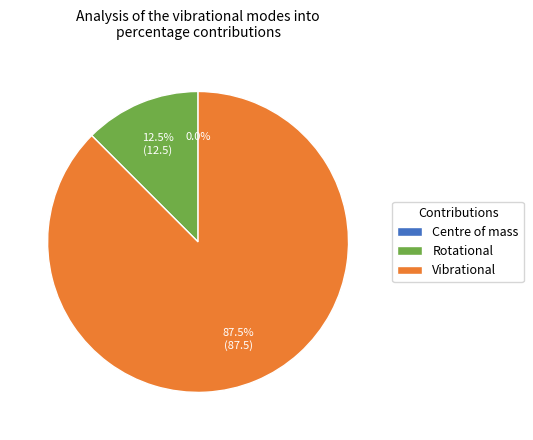

Which slice represents more than half of the pie?

Vibrational